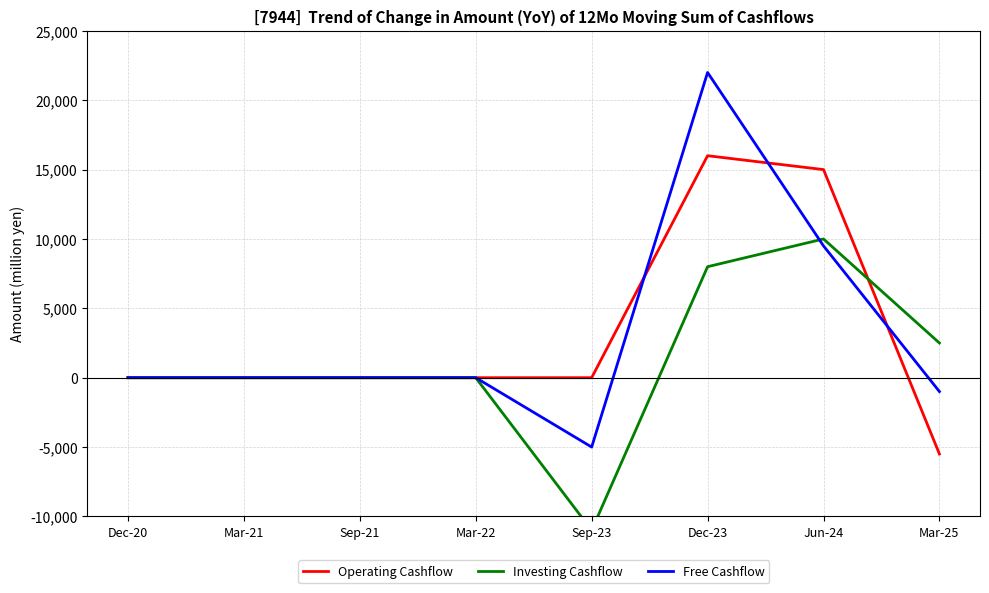

Which series has the largest total across all categories?

Operating Cashflow